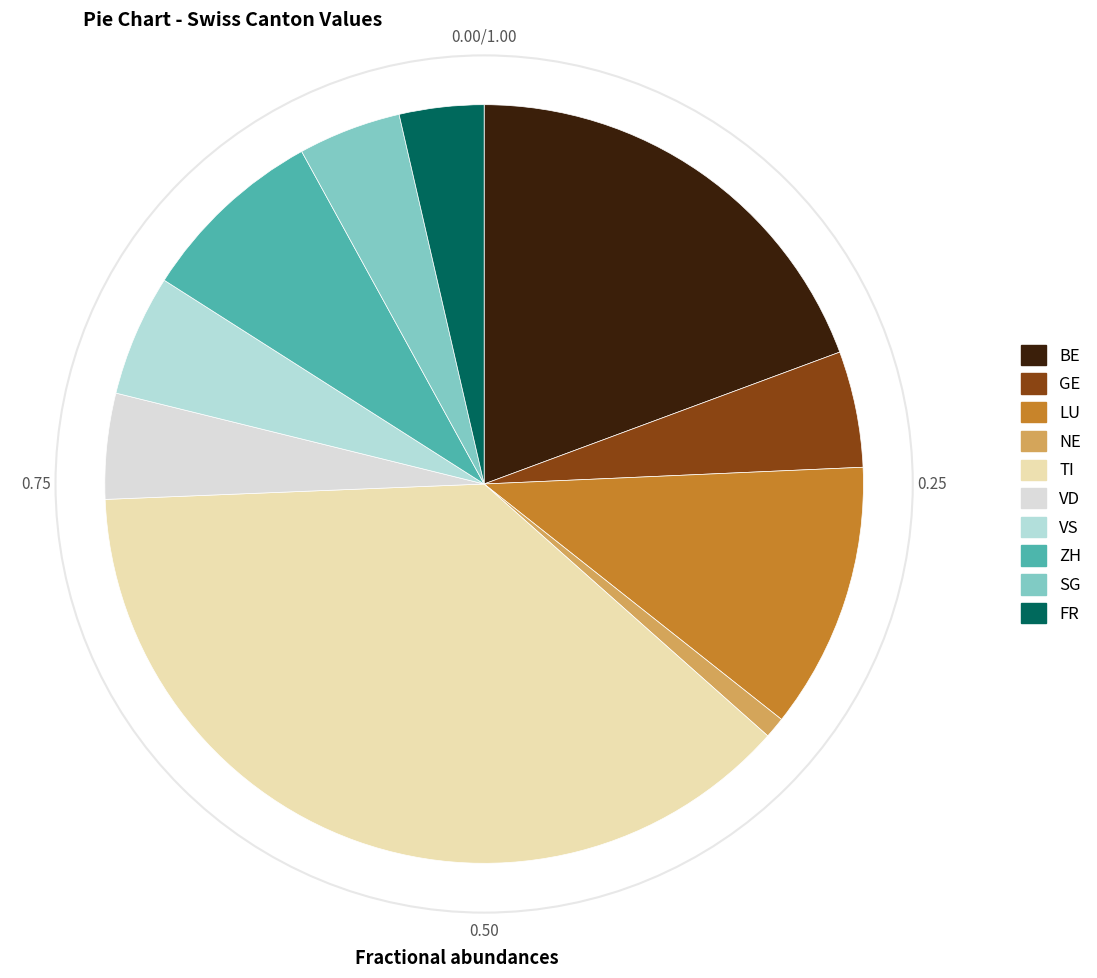

How many slices are in this pie chart?

10